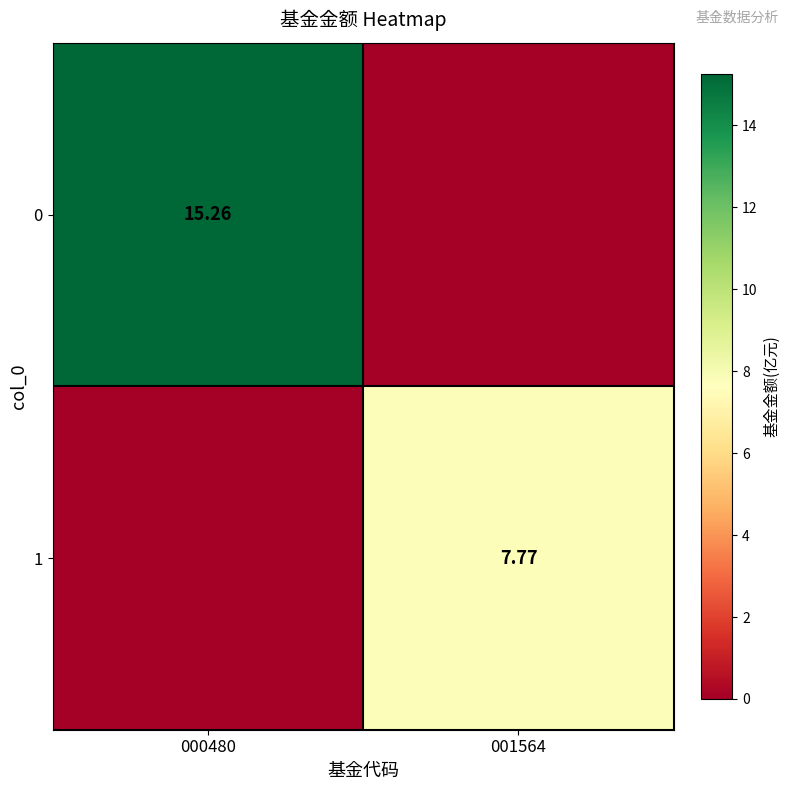

What is the average value of the 0 series?

7.6